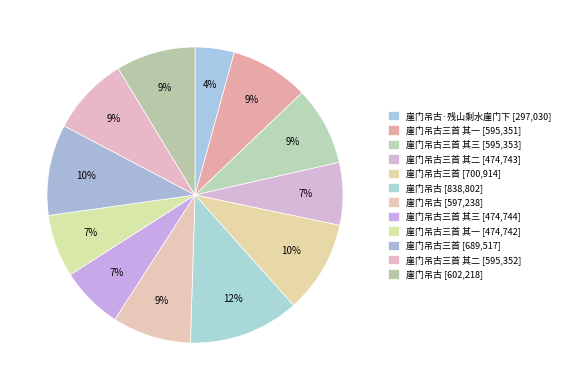

How many segments does this pie chart have?

12